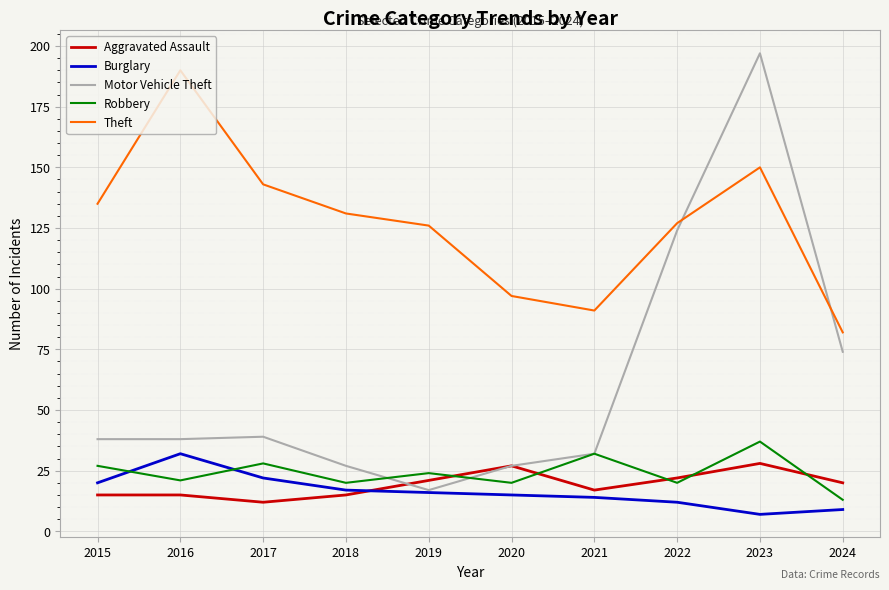

What is the difference between the maximum and minimum values in the Aggravated Assault series?

16